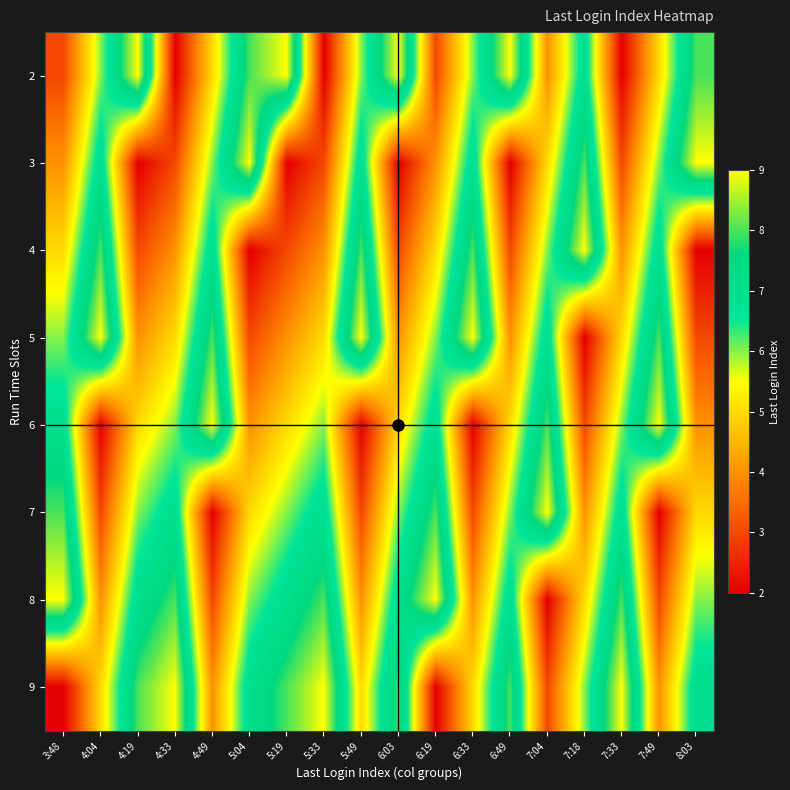

Between 6:19 and 7:33, which series saw the biggest shift?

9